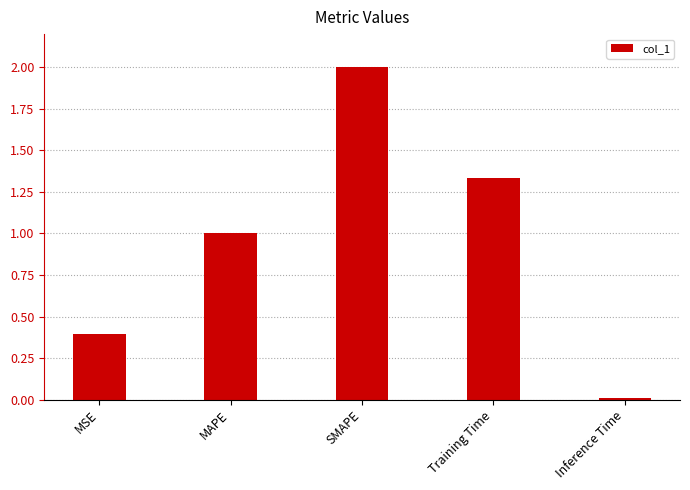

What position from the left is Training Time?

4